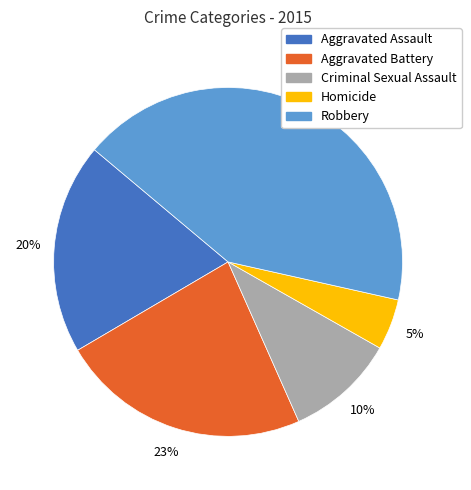

To the nearest percent, what percentage of the pie is Aggravated Battery?

23%